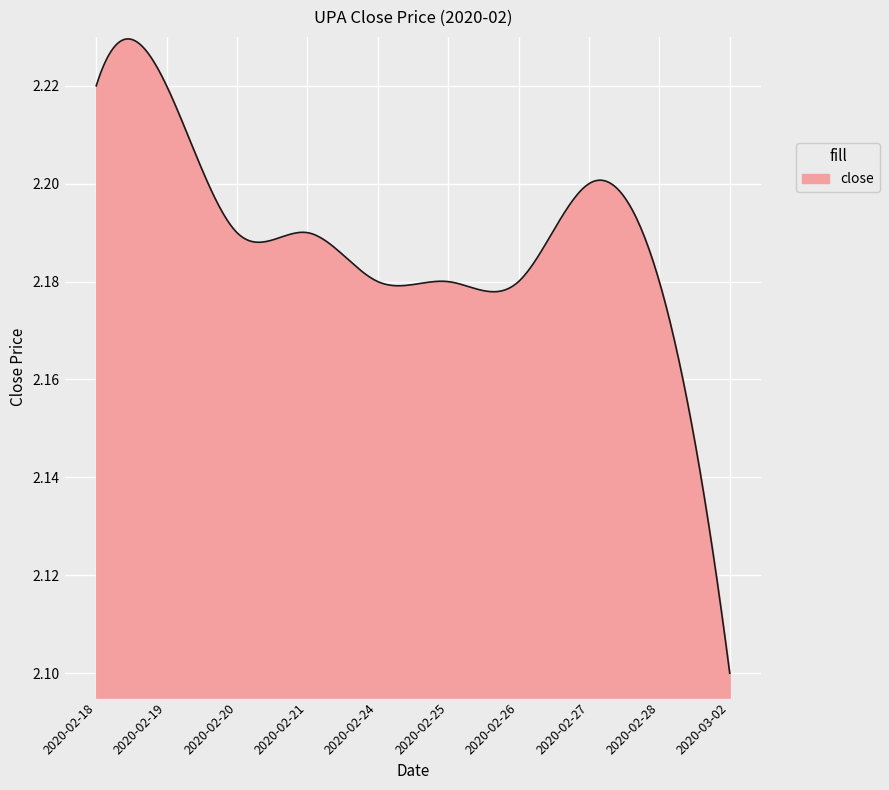

What is the label of the 9th point from the left?

2020-02-28